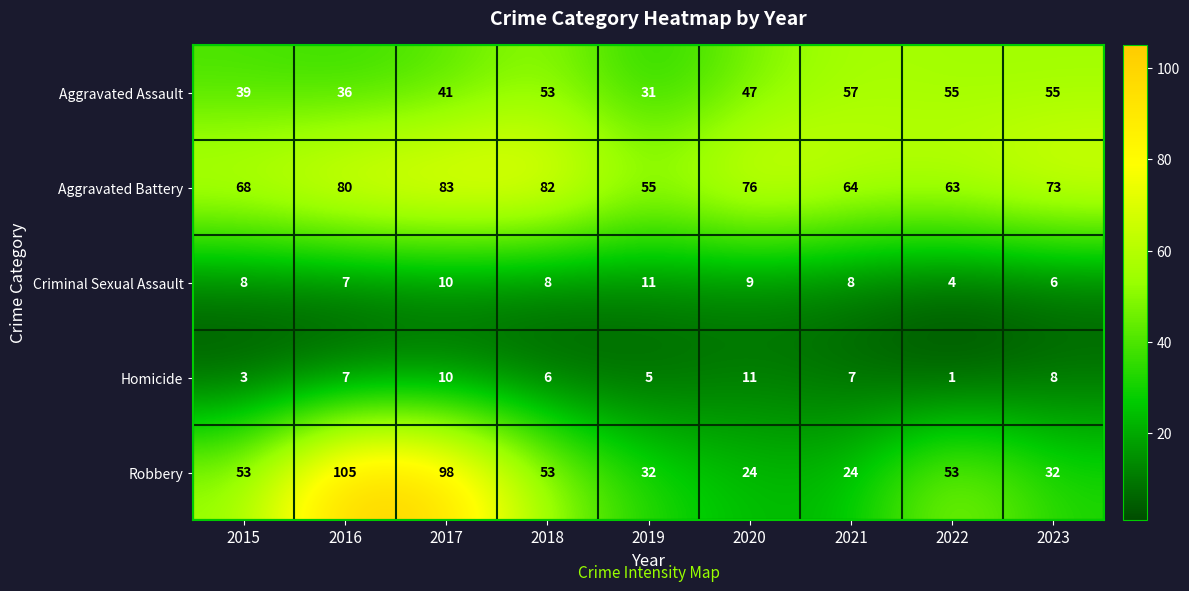

Count the number of data series in this chart.

5